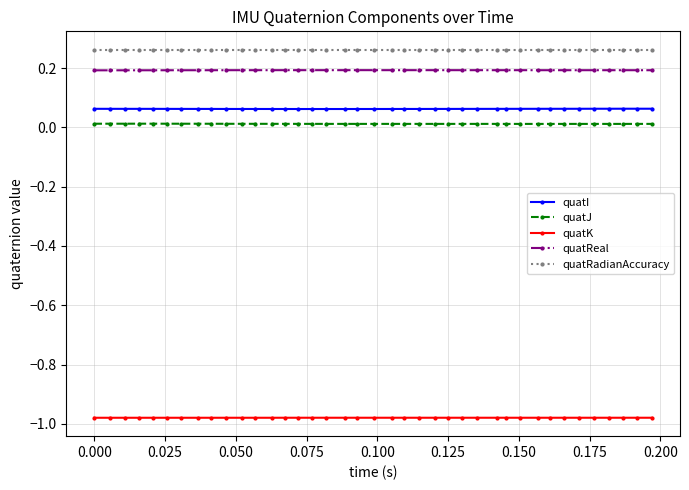

What is the value of the quatReal point at the 35th from the left?

0.2